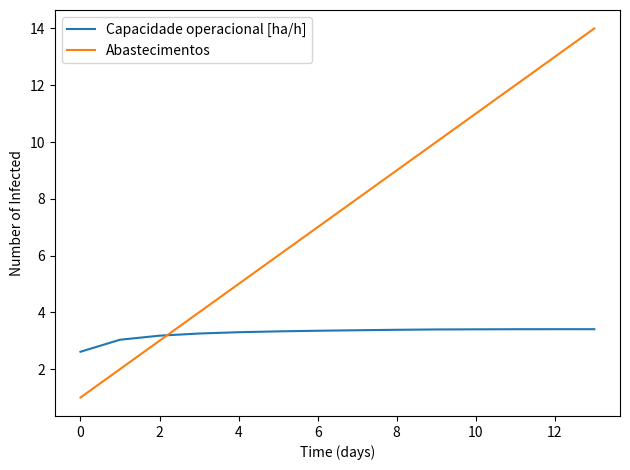

What is the difference between the maximum and second lowest values in the Capacidade operacional [ha/h] series?

0.4